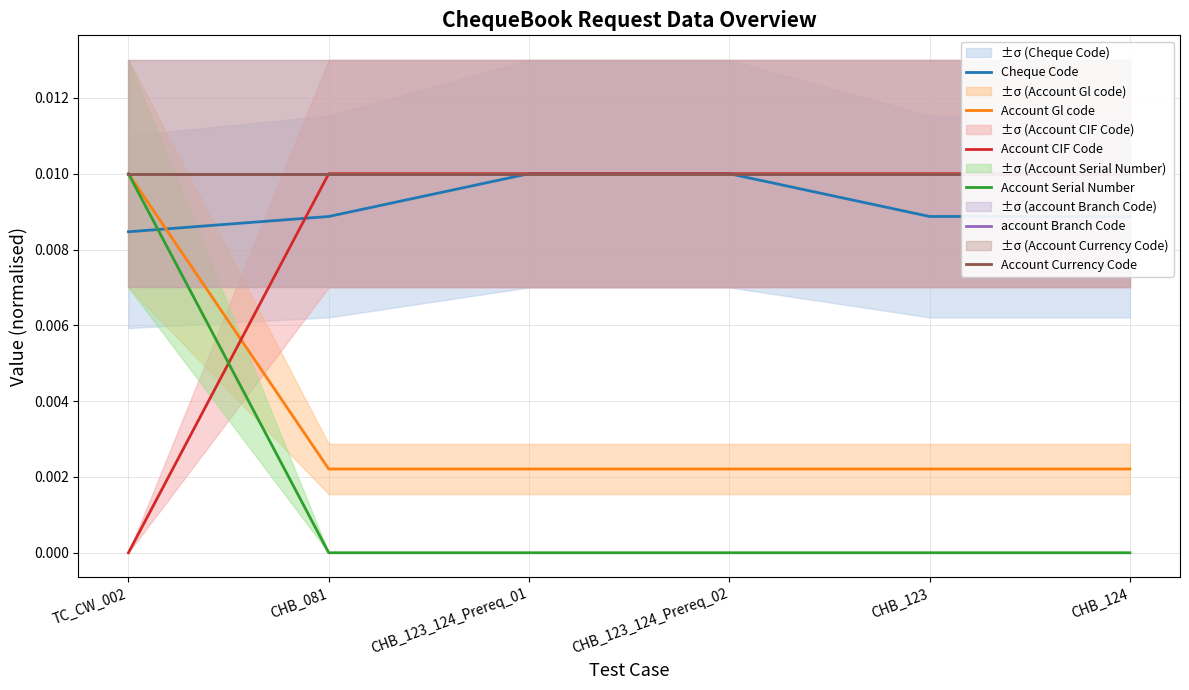

What is the label of the 4th point from the left?

CHB_123_124_Prereq_02